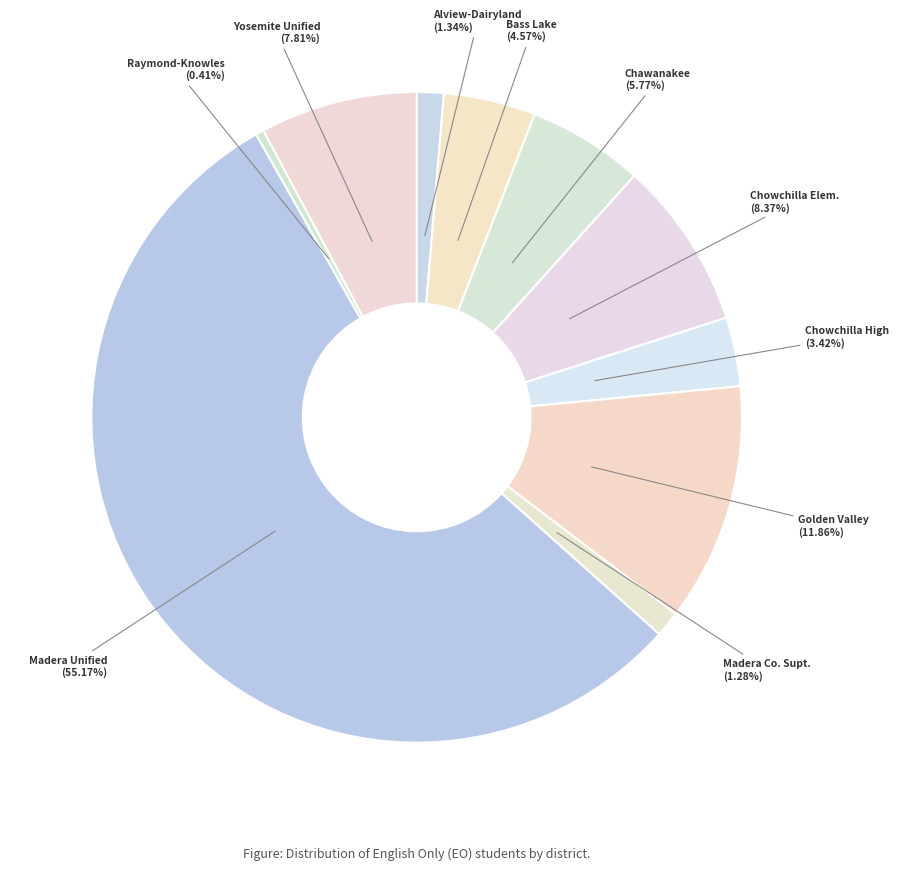

Which slice is the smallest?

Raymond-Knowles (0.41%)